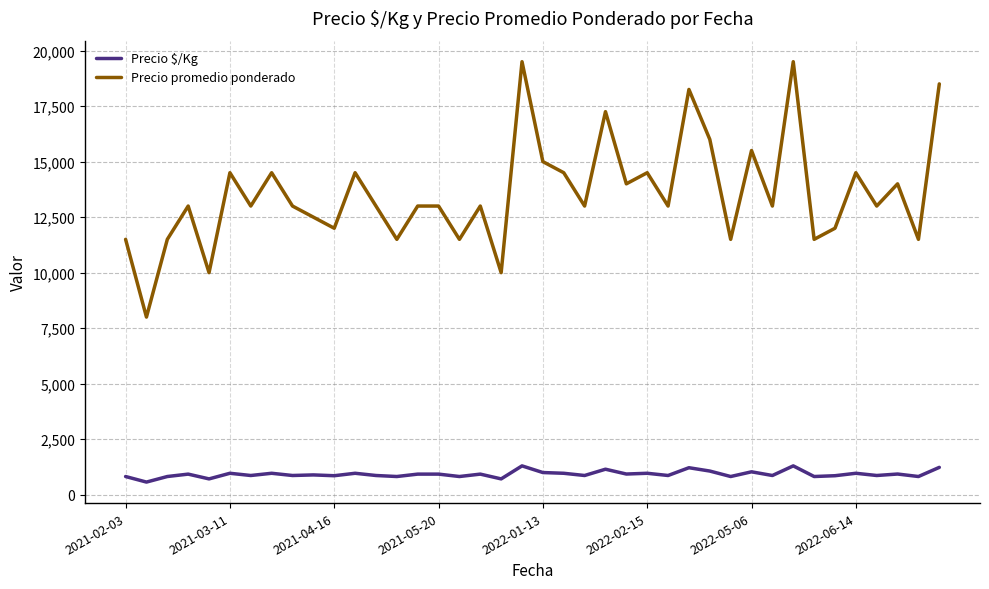

Which series has the largest range (max minus min)?

Precio promedio ponderado